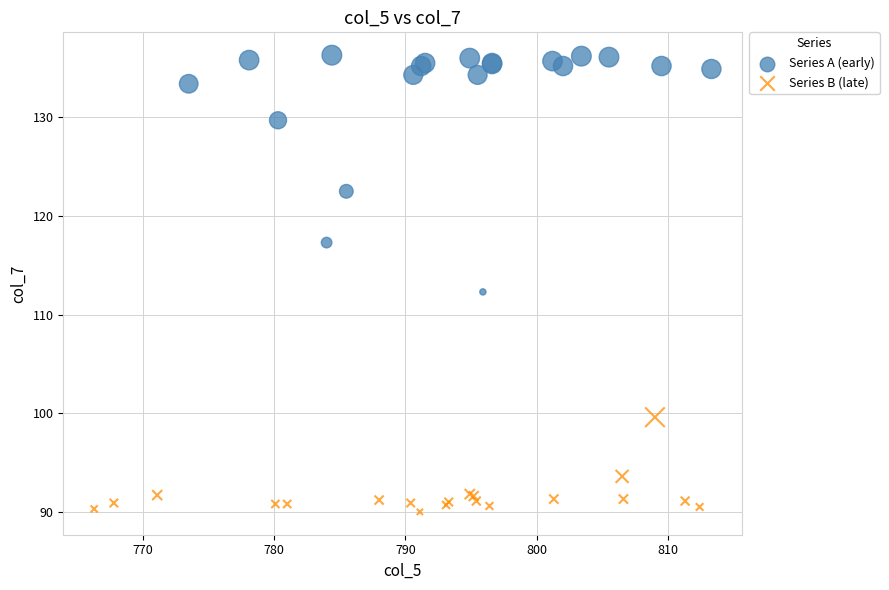

Which series reaches the minimum Y coordinate?

Series B (late)